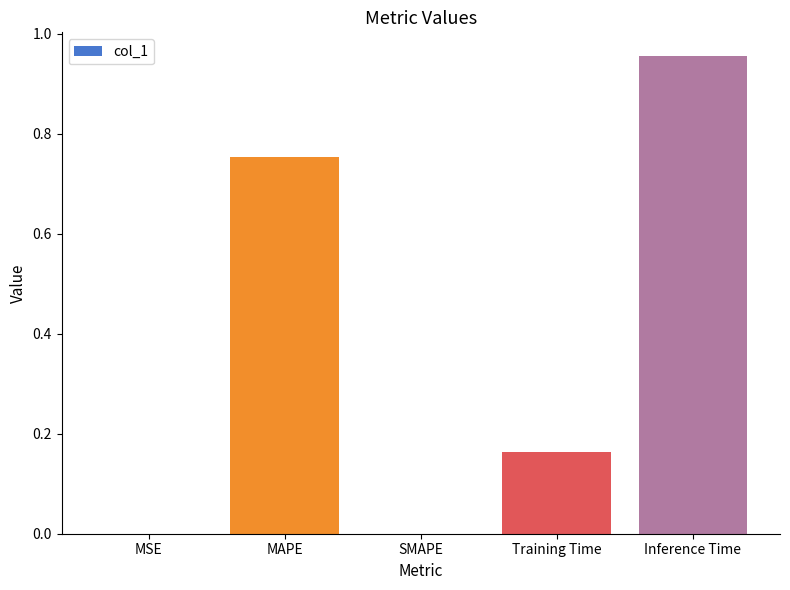

Between SMAPE and Inference Time, which is larger?

Inference Time